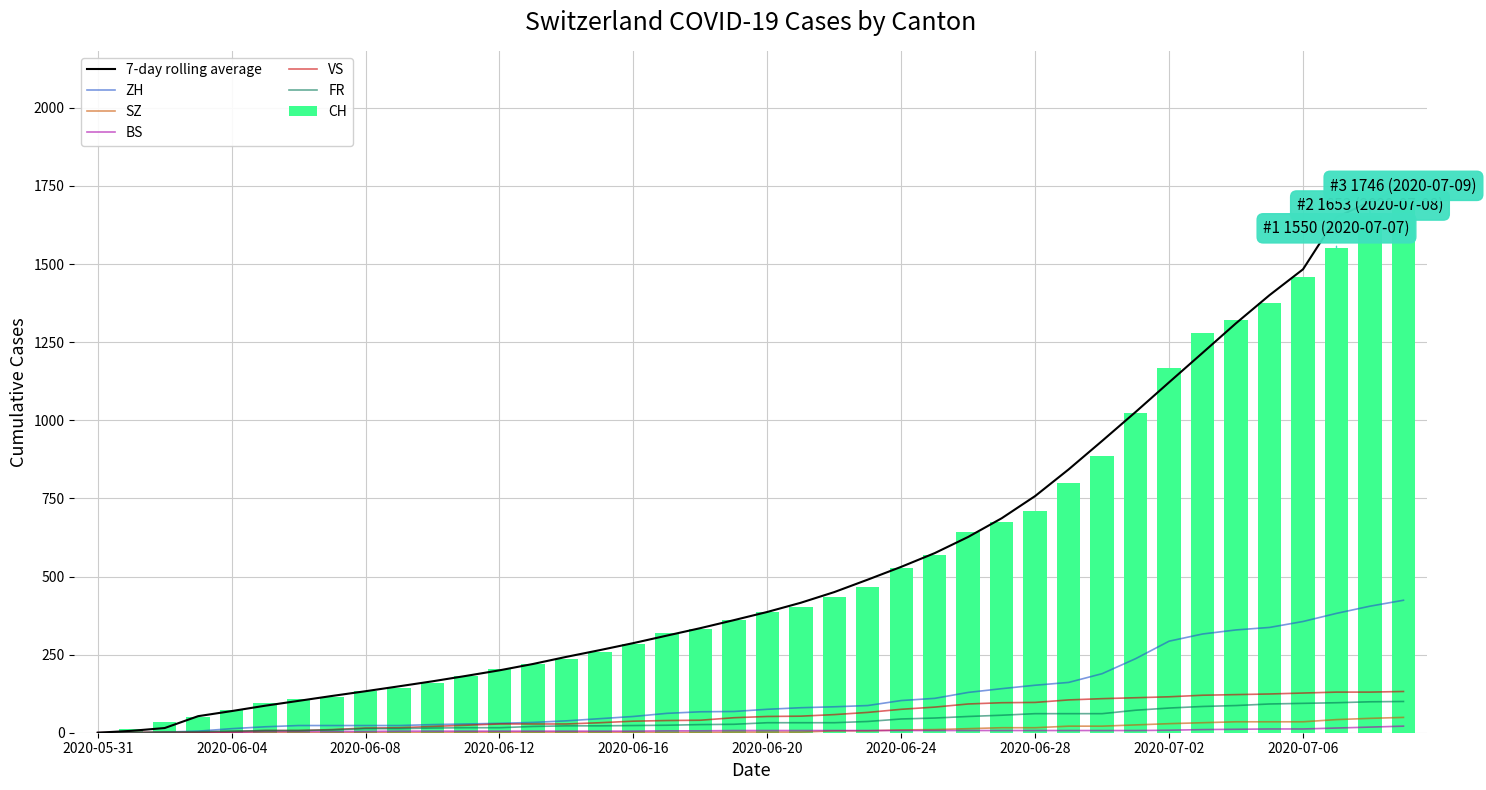

Which series has the largest total across all categories?

CH